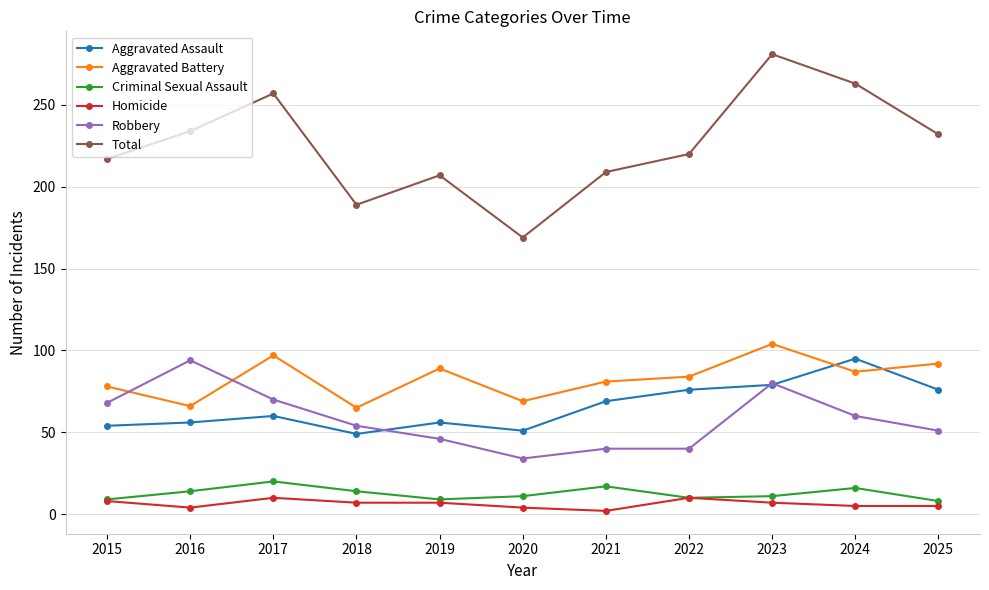

Is it true that Aggravated Assault equals 79 at 2020?

False